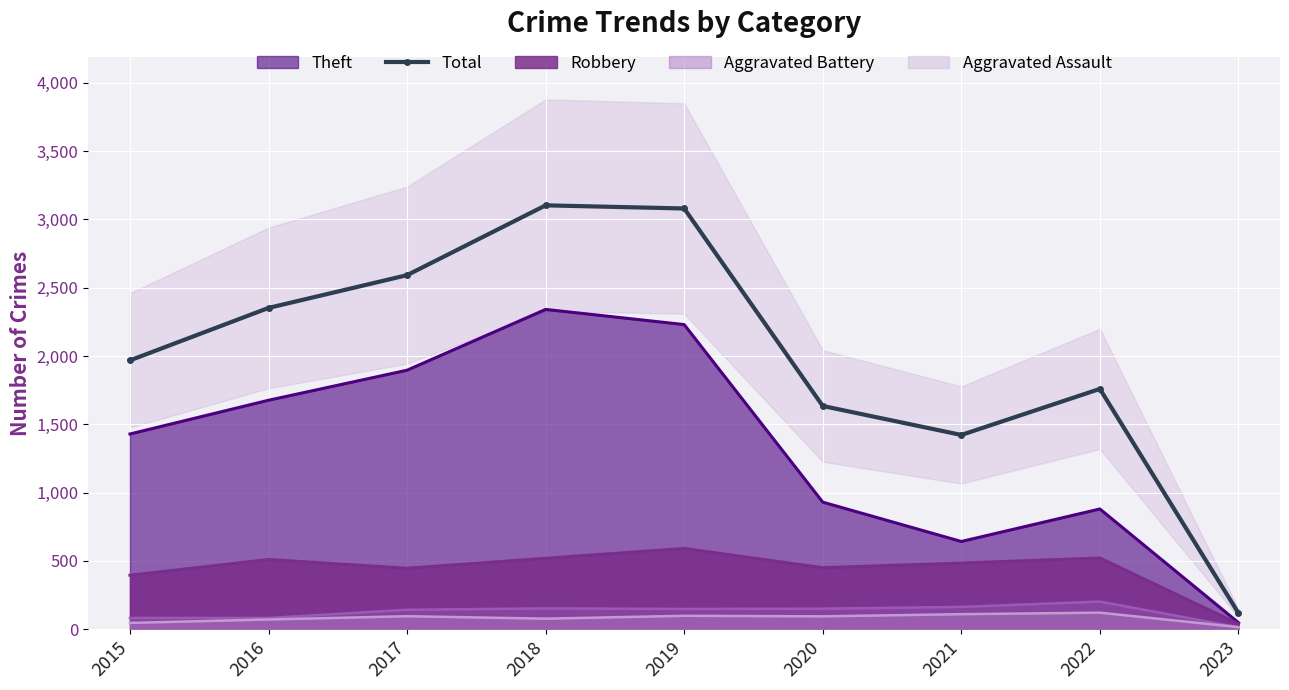

How many points are lower than both their immediate neighbors (excluding endpoints)?

1